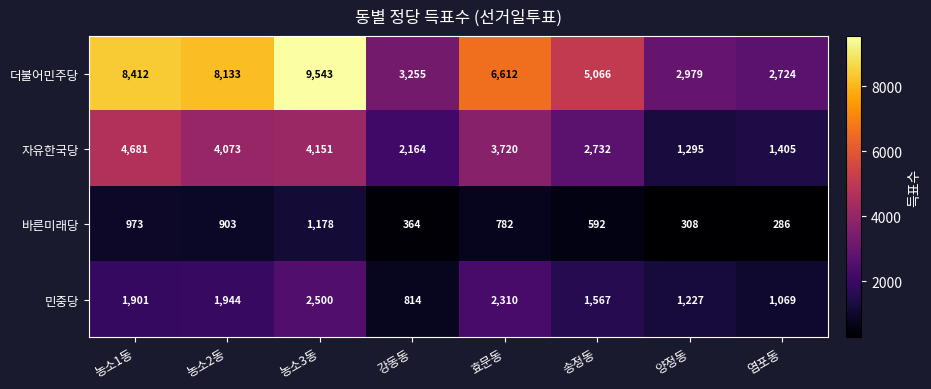

What is the maximum value for 바른미래당?

1178